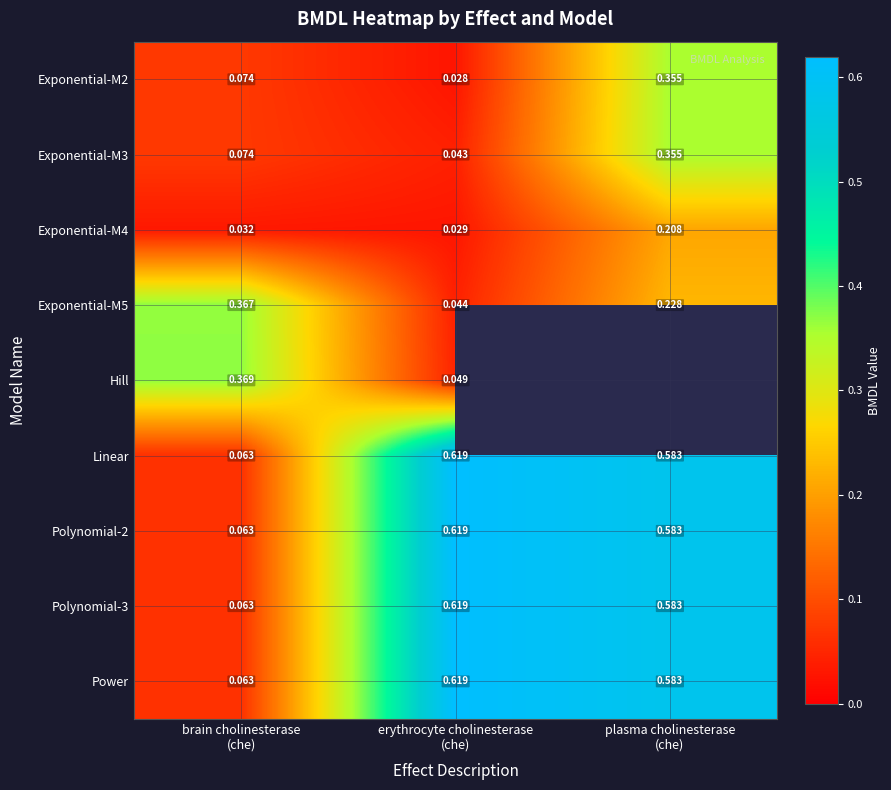

The Exponential-M2 series shows 0.1 at brain cholinesterase (che). True or false?

True